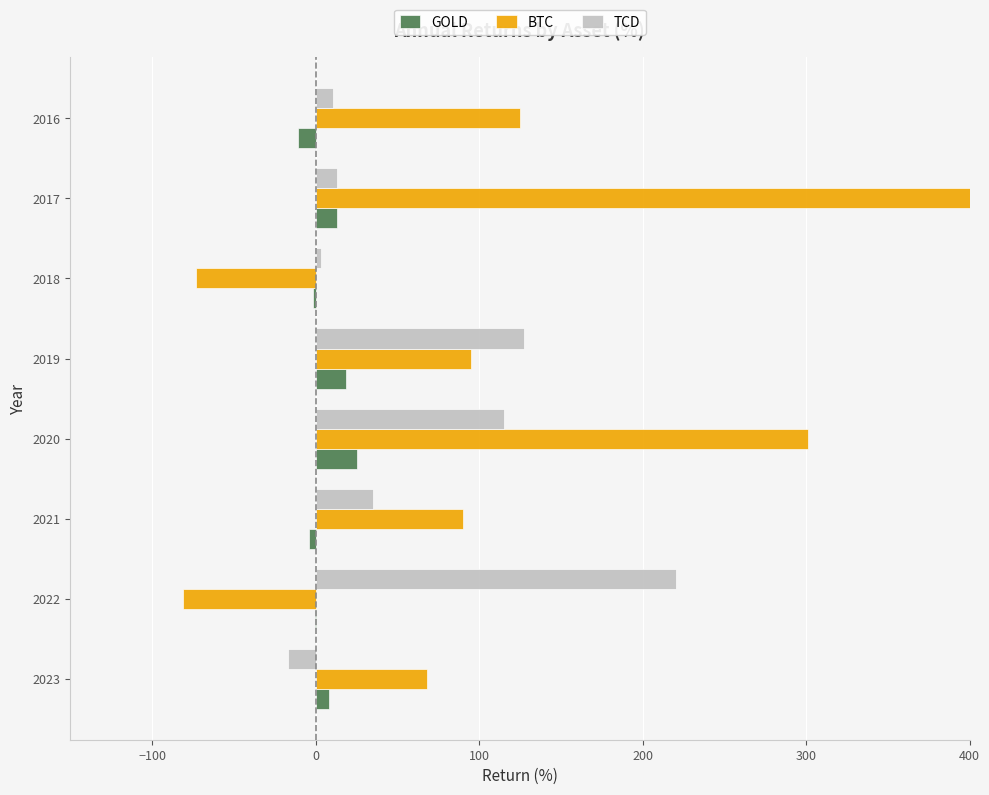

What is the maximum value for GOLD?

25.2